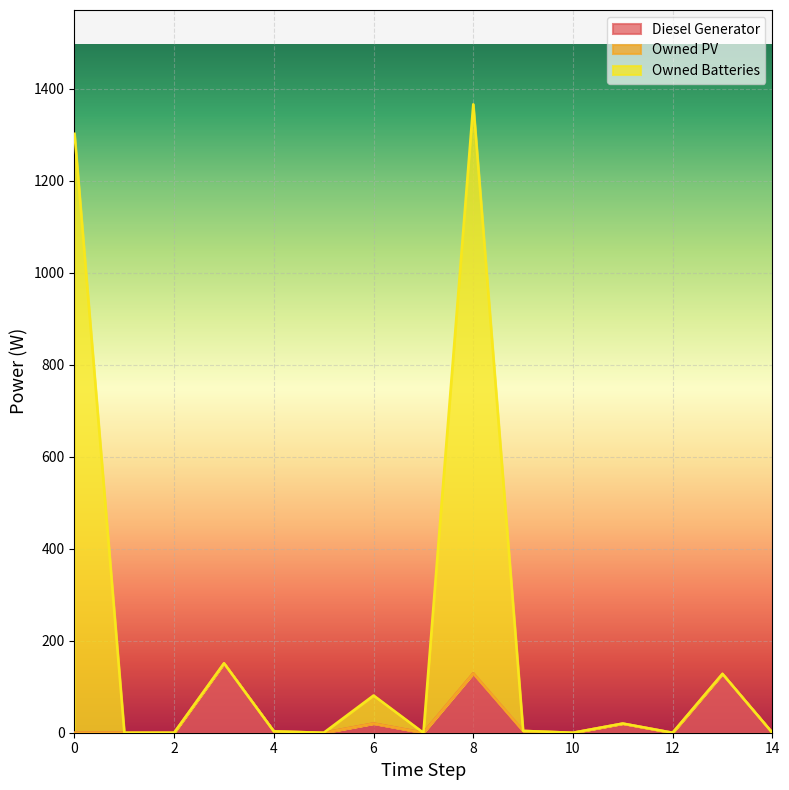

How many interior local valleys does the Diesel Generator series have?

4